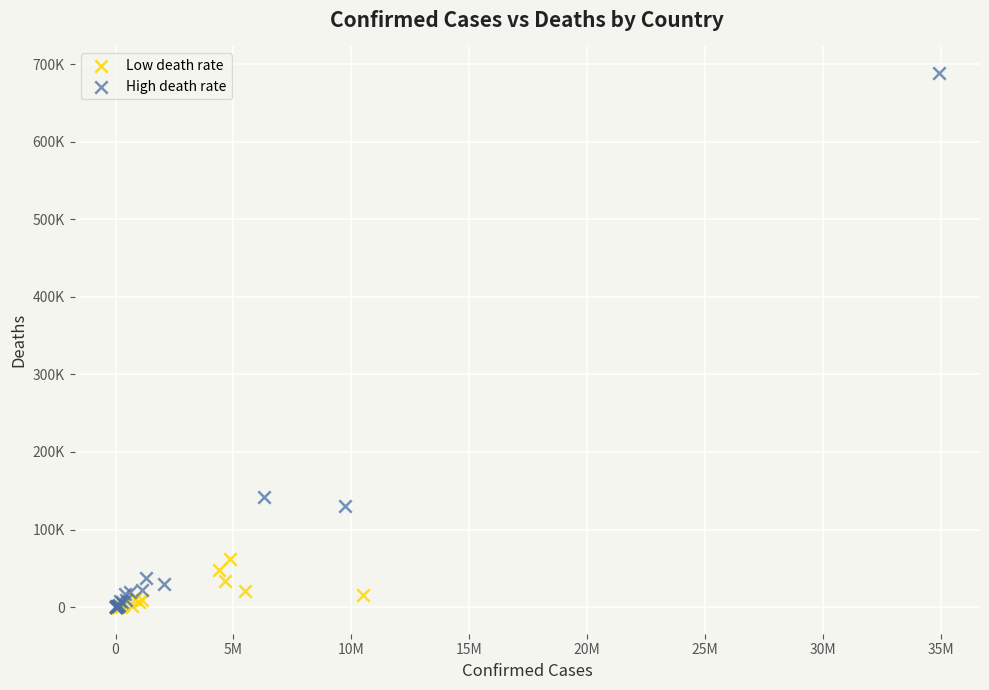

What are all the series names shown in the legend?

Low death rate, High death rate